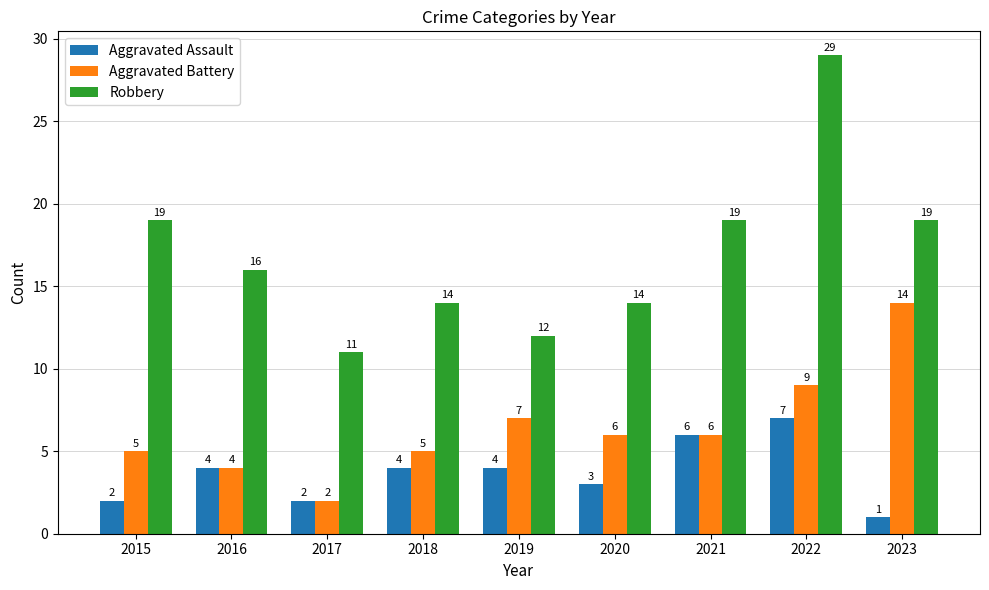

How many categories are shown in the chart?

9